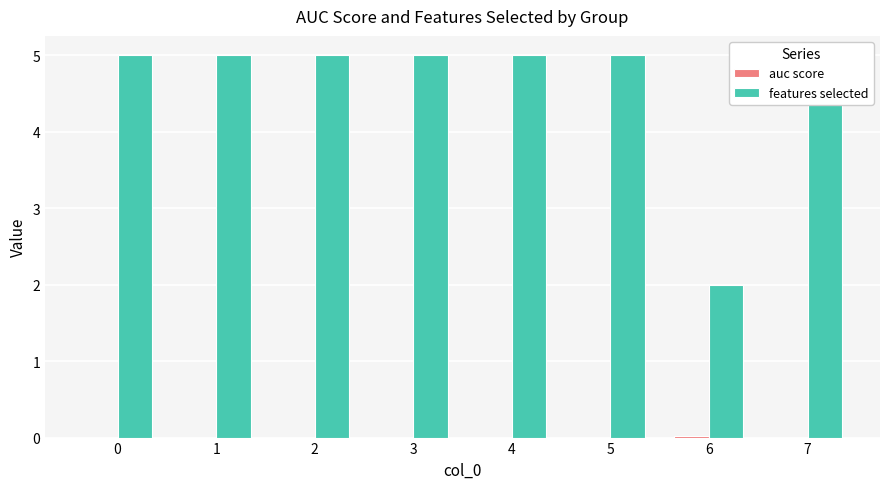

What is the total value across all series at 4?

5.0